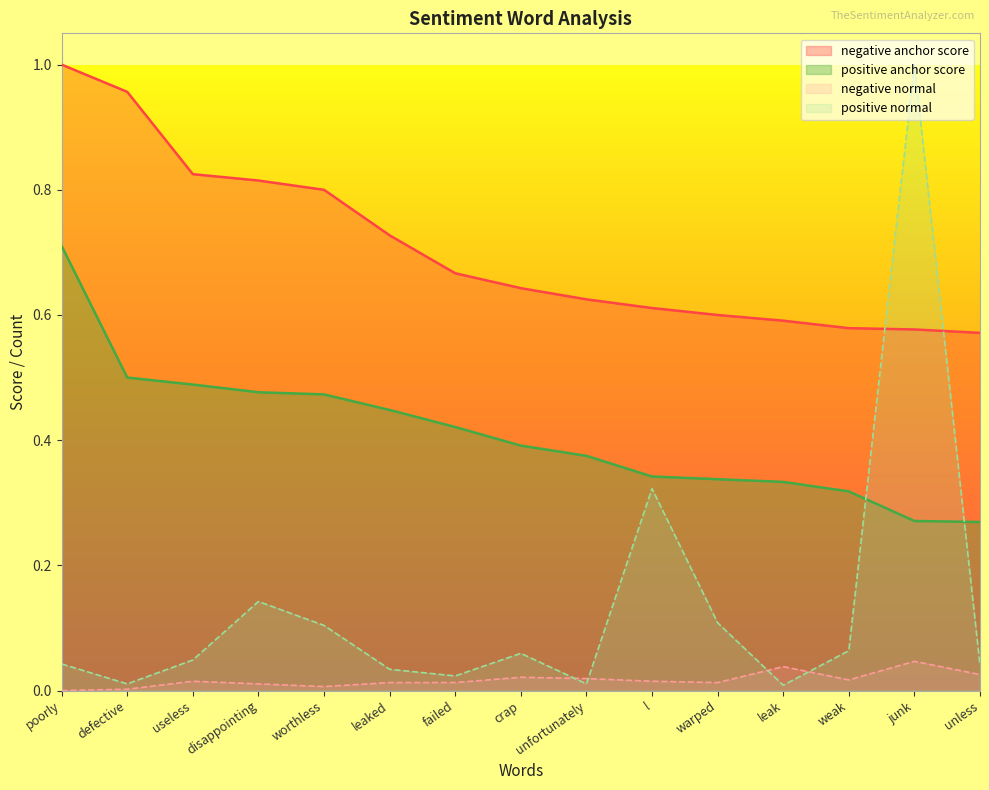

Rank the categories by negative anchor score value from lowest to highest.

unless, junk, weak, leak, warped, l, unfortunately, crap, failed, leaked, worthless, disappointing, useless, defective, poorly